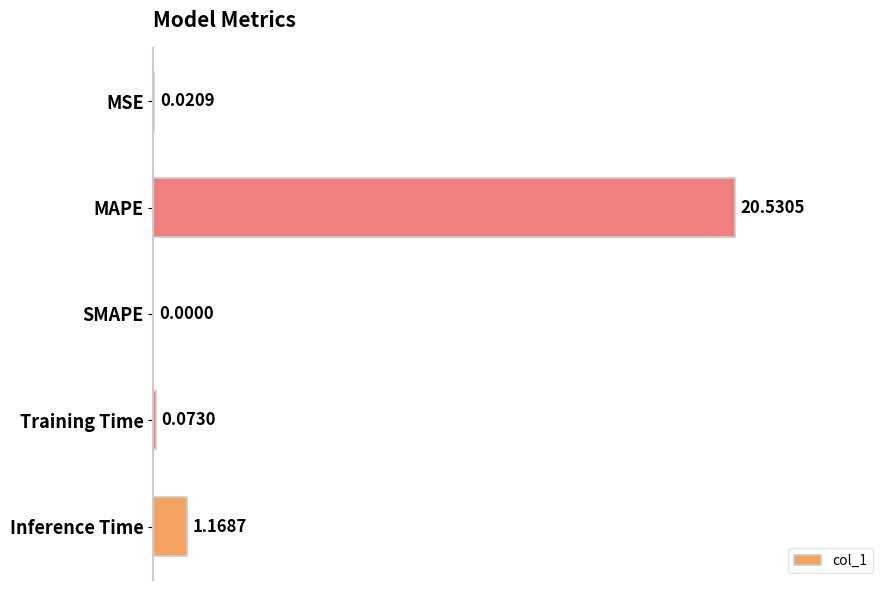

At which category does the chart reach its peak across all series?

MAPE